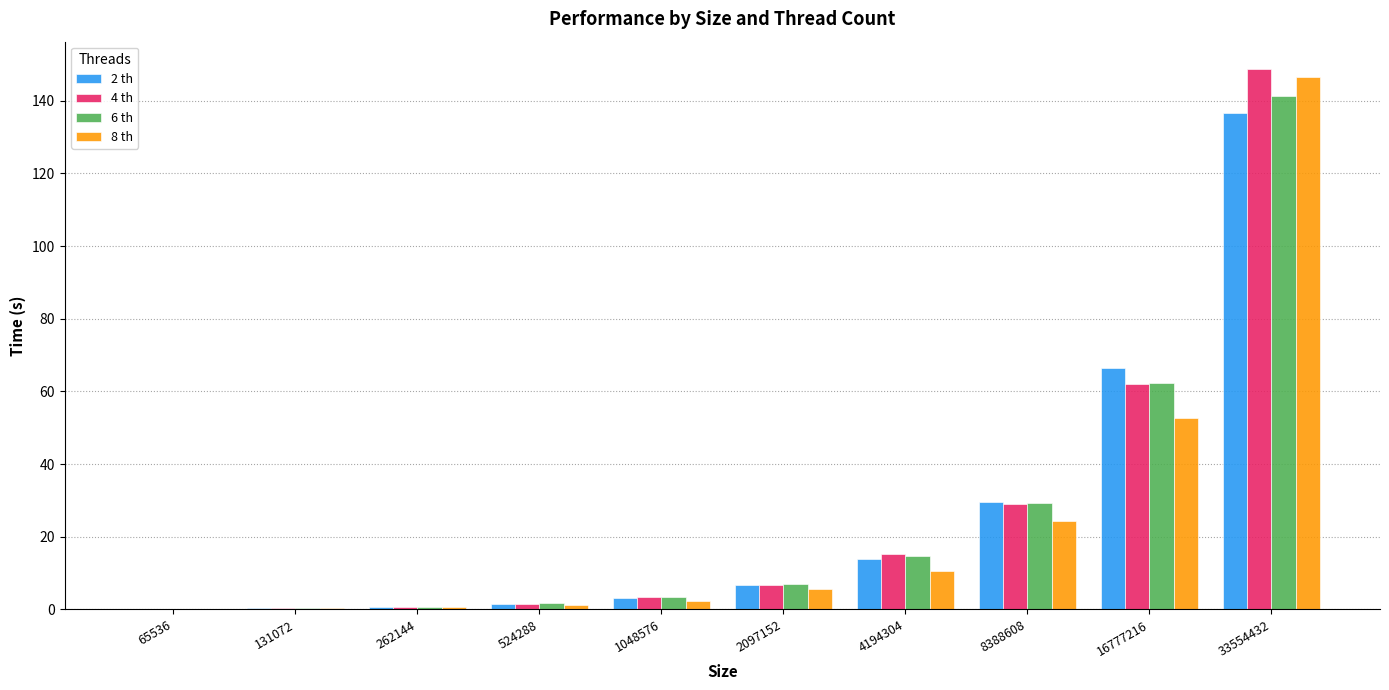

Which series changed the most between 16777216 and 33554432?

8 th